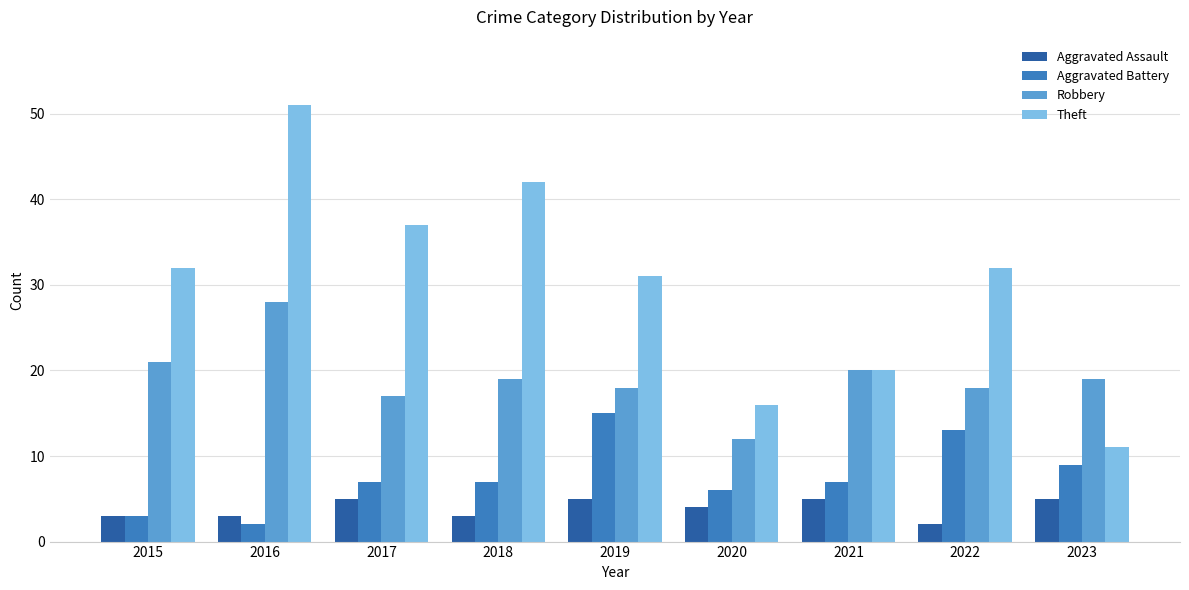

At which category is the sum across all series the highest?

2016